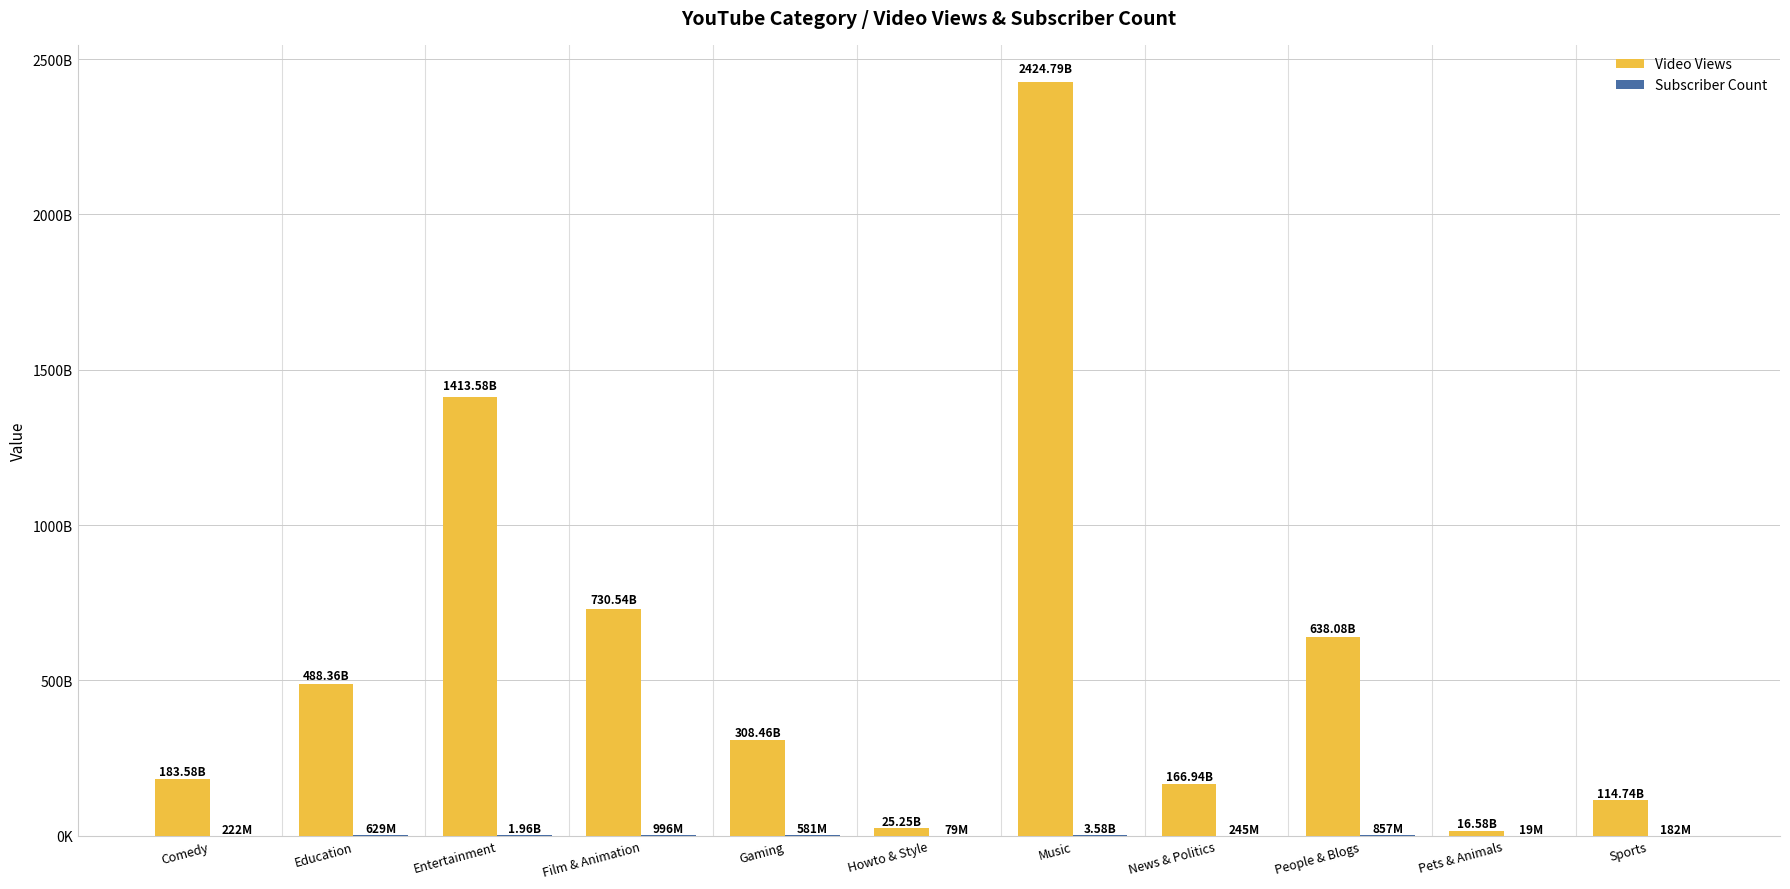

Which series has the largest total across all categories?

Video Views